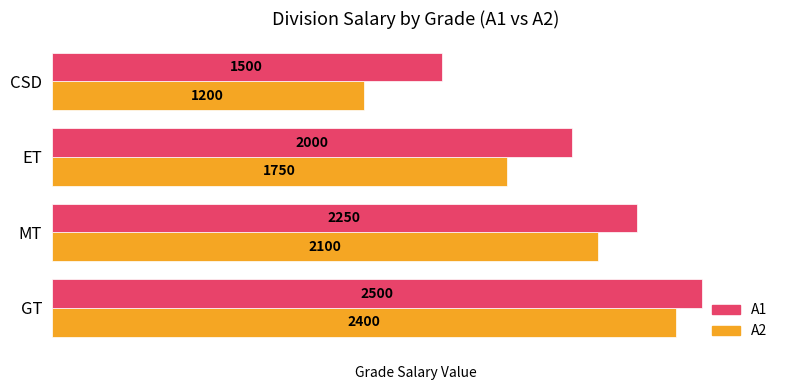

How many data points in A2 are less than 2100?

2